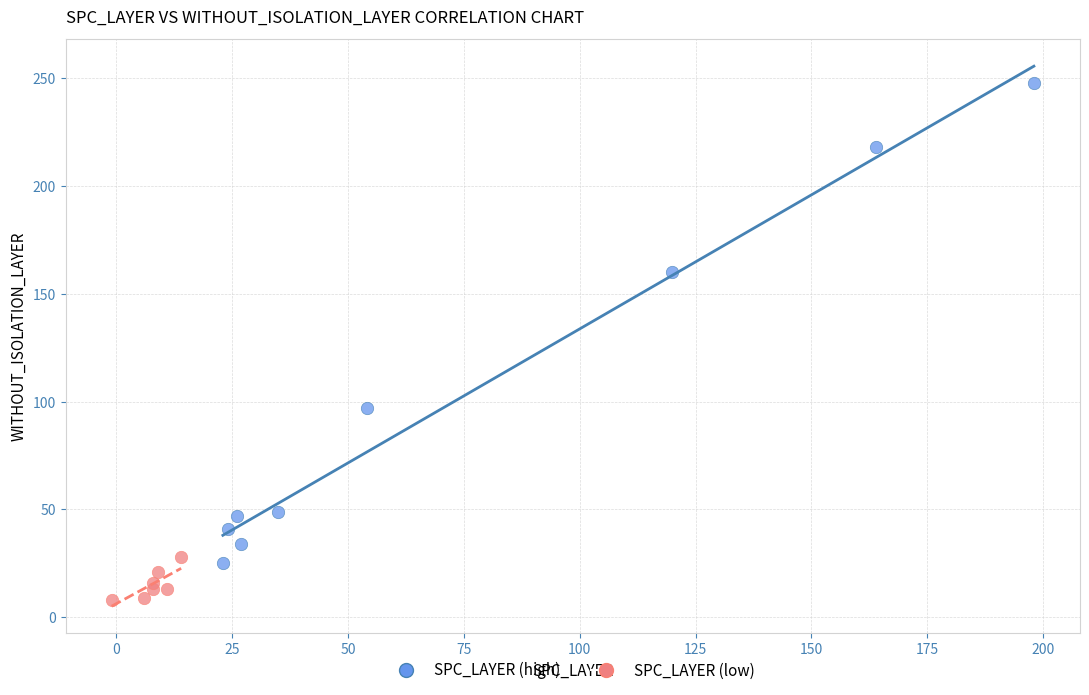

Which series reaches the minimum Y coordinate?

SPC_LAYER (low)